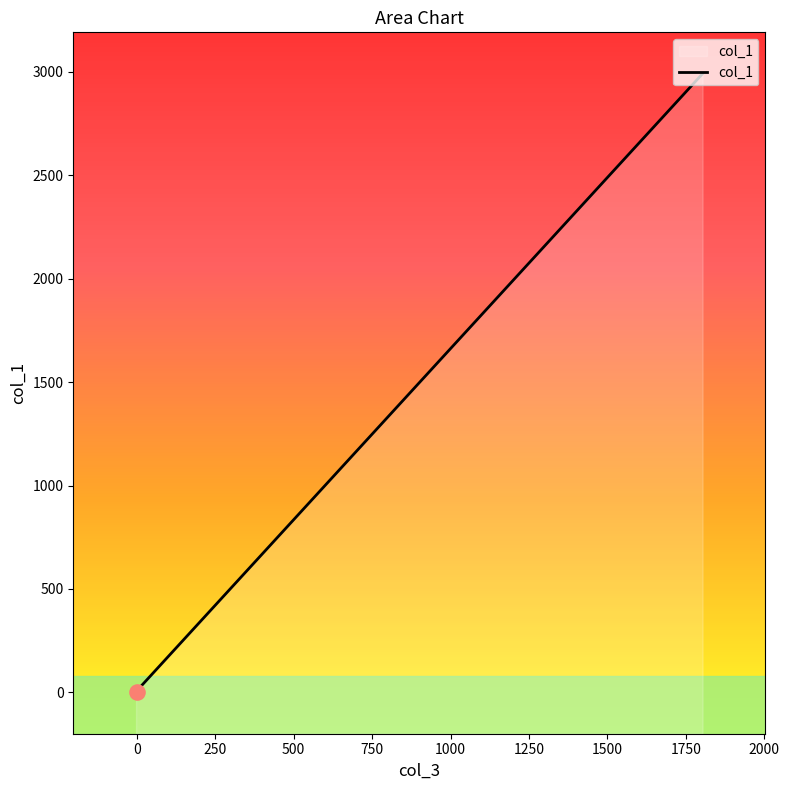

Which has a higher value, -1.0 or 0.0?

-1.0